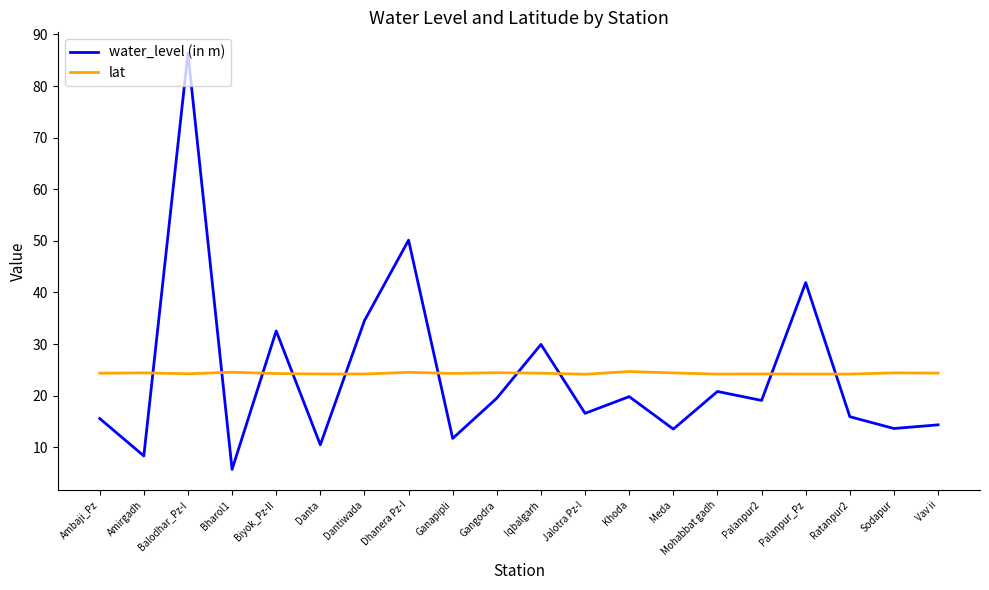

Between which two adjacent categories do water_level (in m) and lat first intersect?

Amirgadh and Balodhar_Pz-I